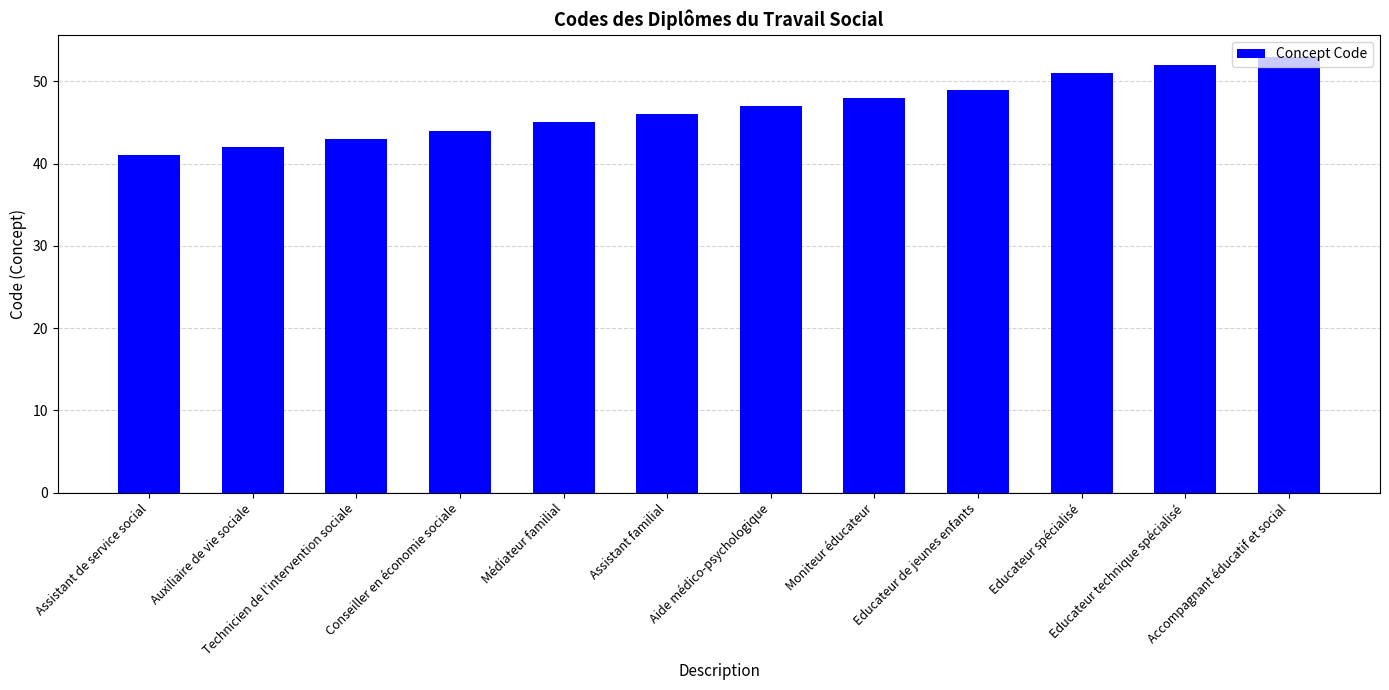

Rank the categories by value from highest to lowest.

Accompagnant éducatif et social, Educateur technique spécialisé, Educateur spécialisé, Educateur de jeunes enfants, Moniteur éducateur, Aide médico-psychologique, Assistant familial, Médiateur familial, Conseiller en économie sociale, Technicien de l'intervention sociale, Auxiliaire de vie sociale, Assistant de service social